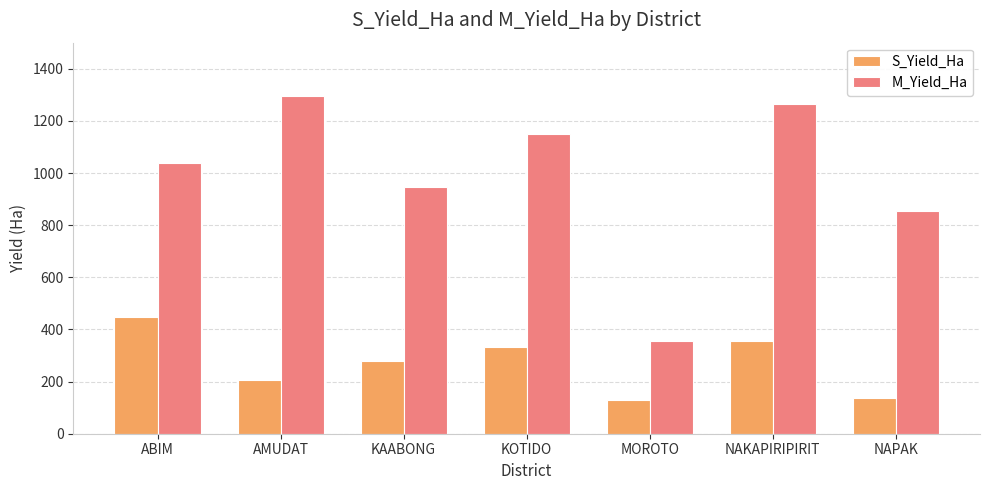

What position from the right is MOROTO?

3